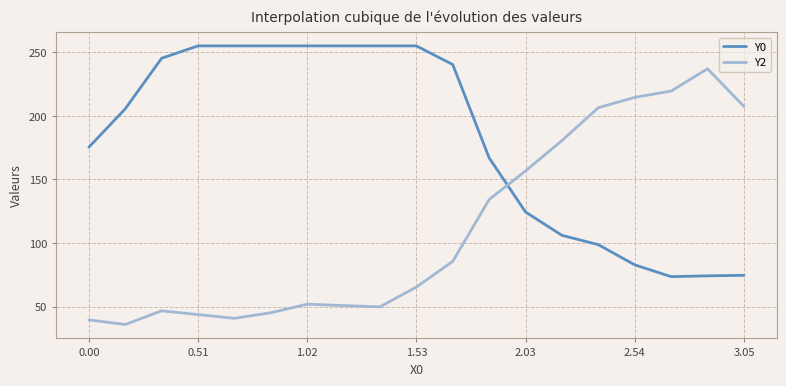

What is the greatest value displayed?

255.0